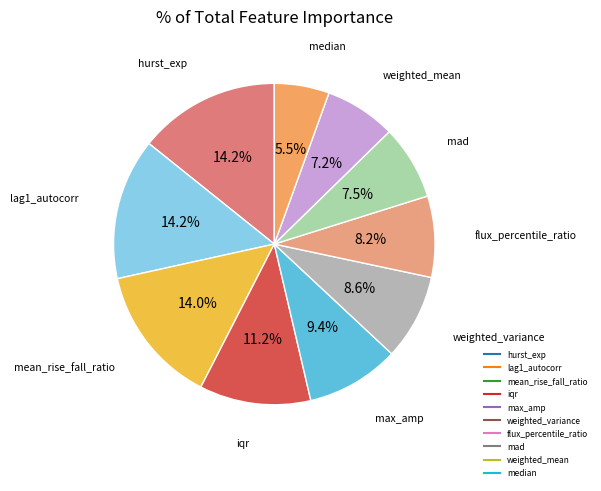

True or false: flux_percentile_ratio accounts for 16% of the total.

False